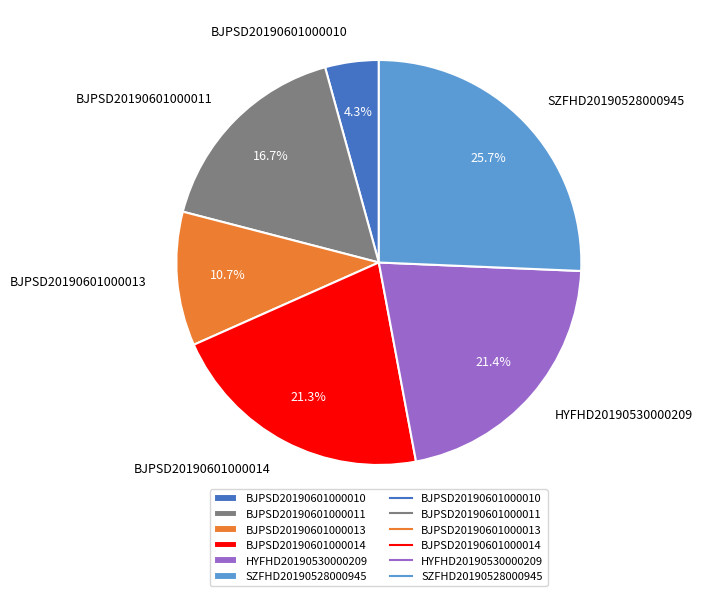

What percentage is the BJPSD20190601000010 slice, to the nearest percent?

4%